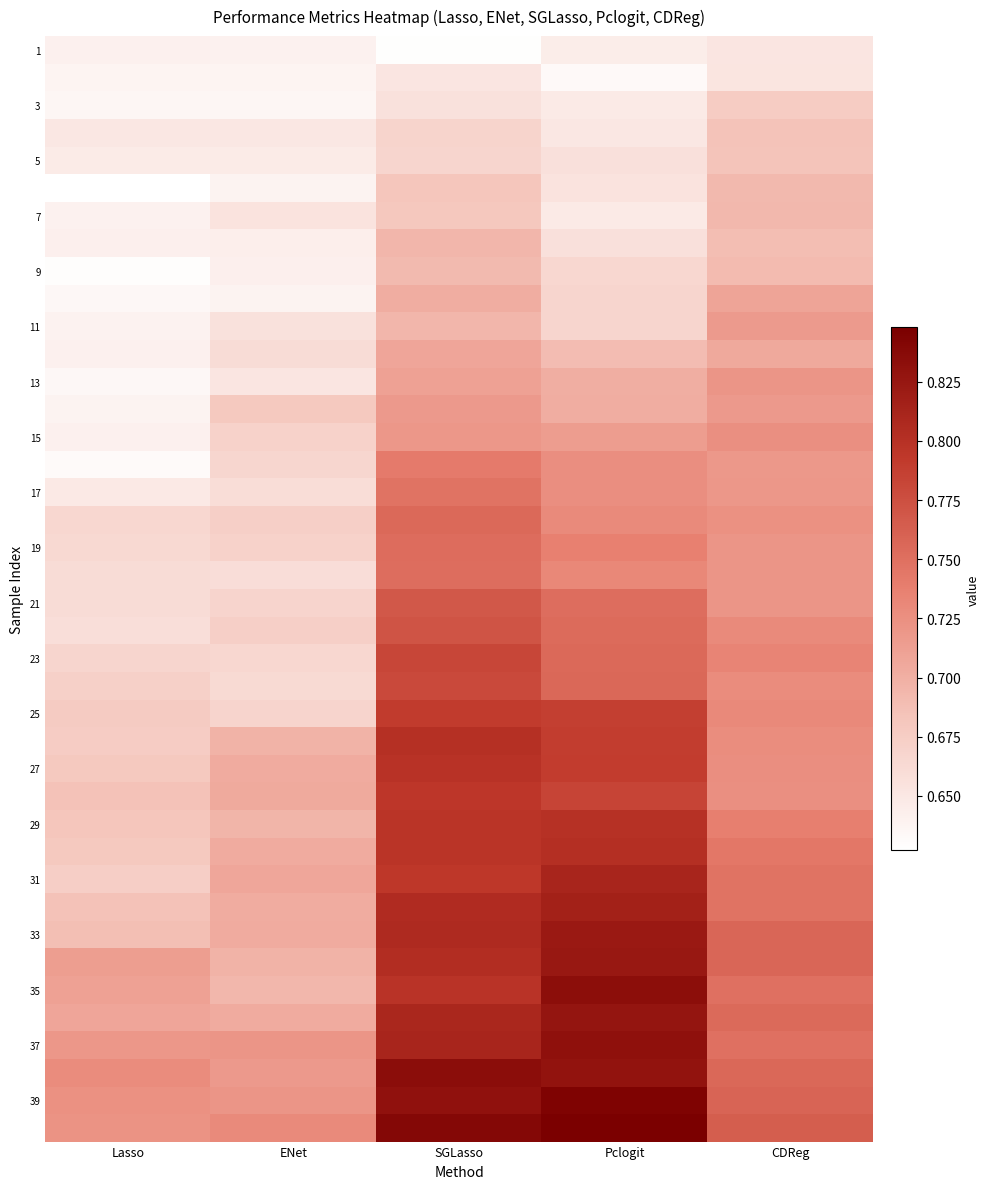

What is the total value across all series at ENet?

27.0